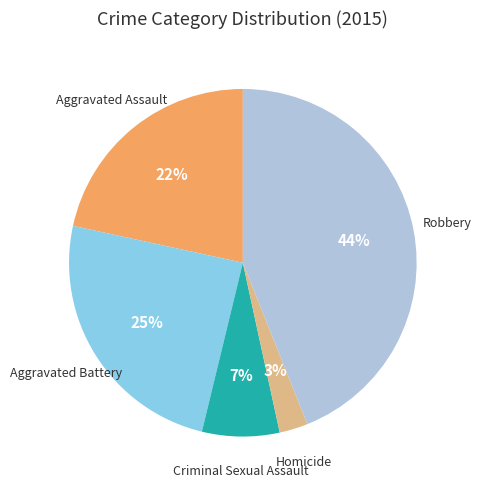

Between Robbery and Aggravated Battery, which is larger?

Robbery